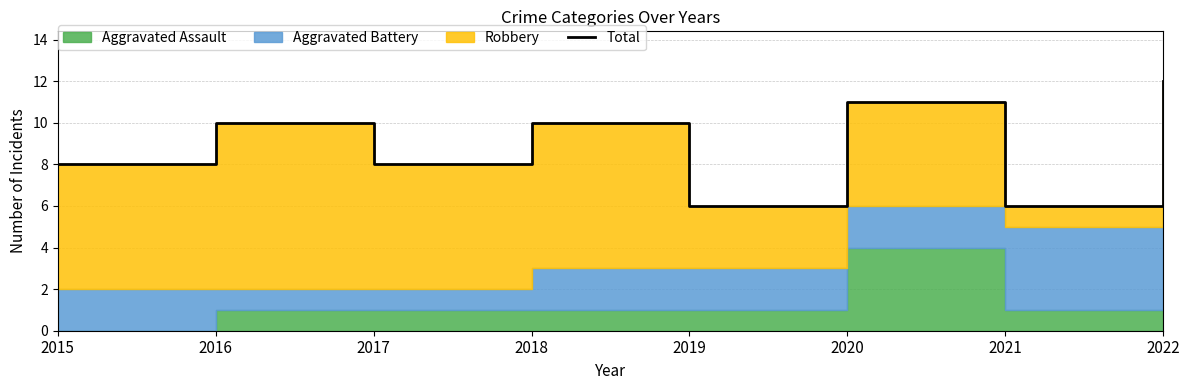

How many lines are shown in the chart?

1